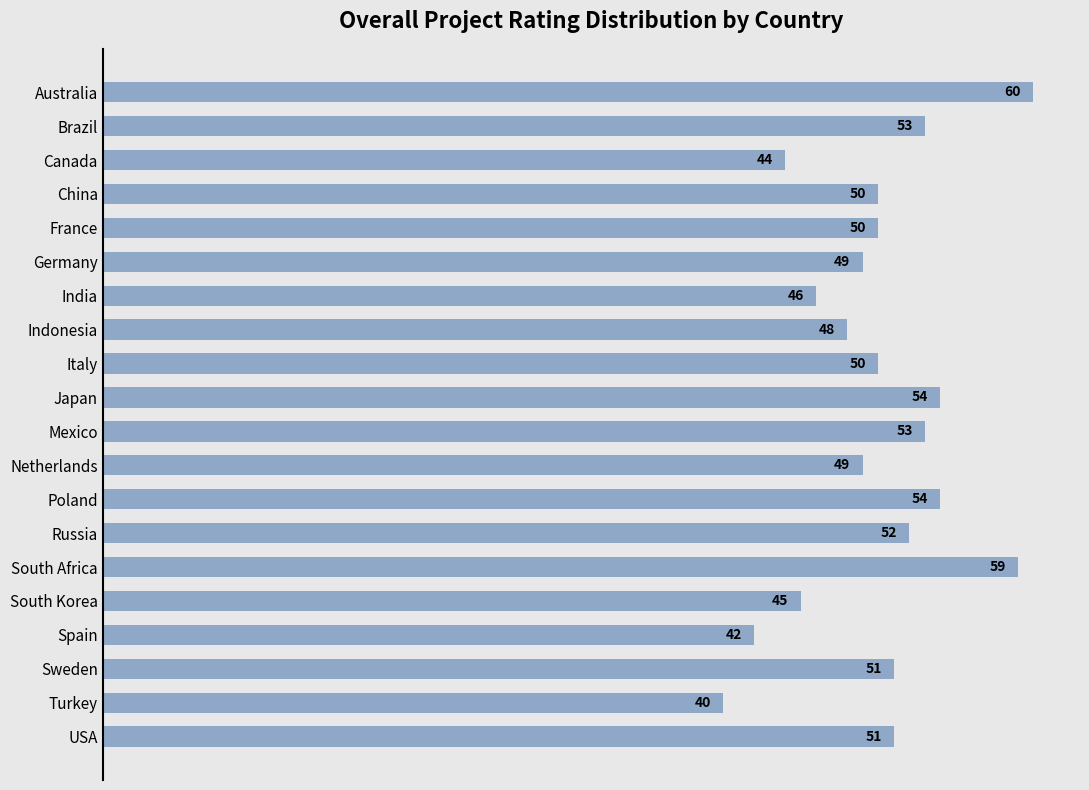

Are the bars grouped side by side (vs. stacked)?

No